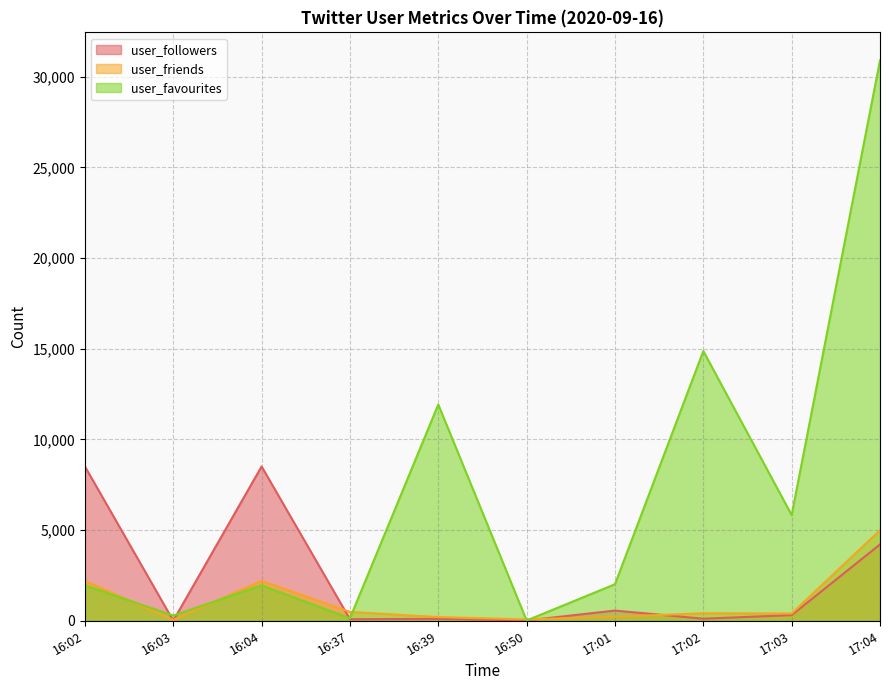

Where is the first local maximum for user_friends?

16:04